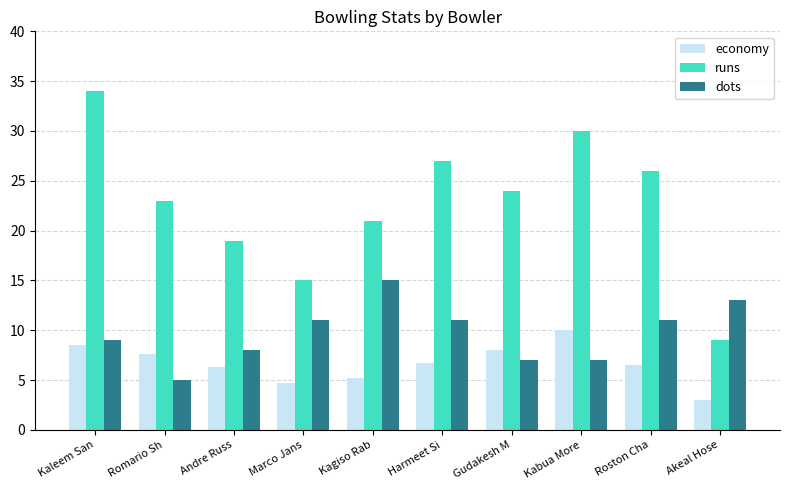

What is the total value across all series at Romario Sh?

35.7